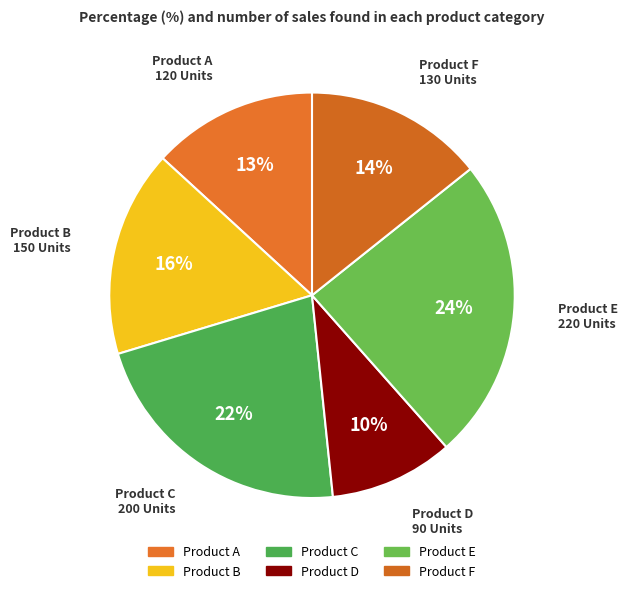

Approximately how many times larger is the value at Product A compared to Product F?

0.9